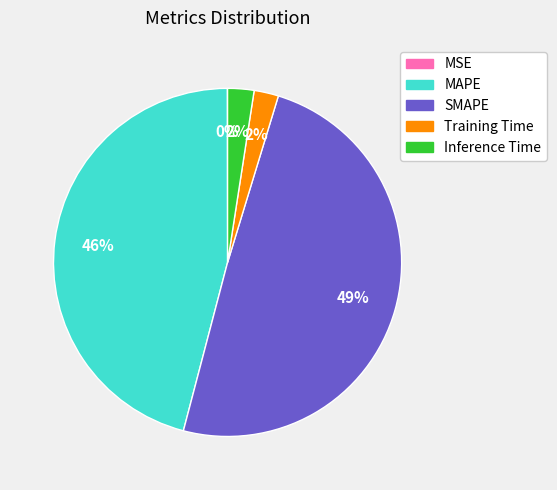

Between Training Time and SMAPE, which is larger?

SMAPE